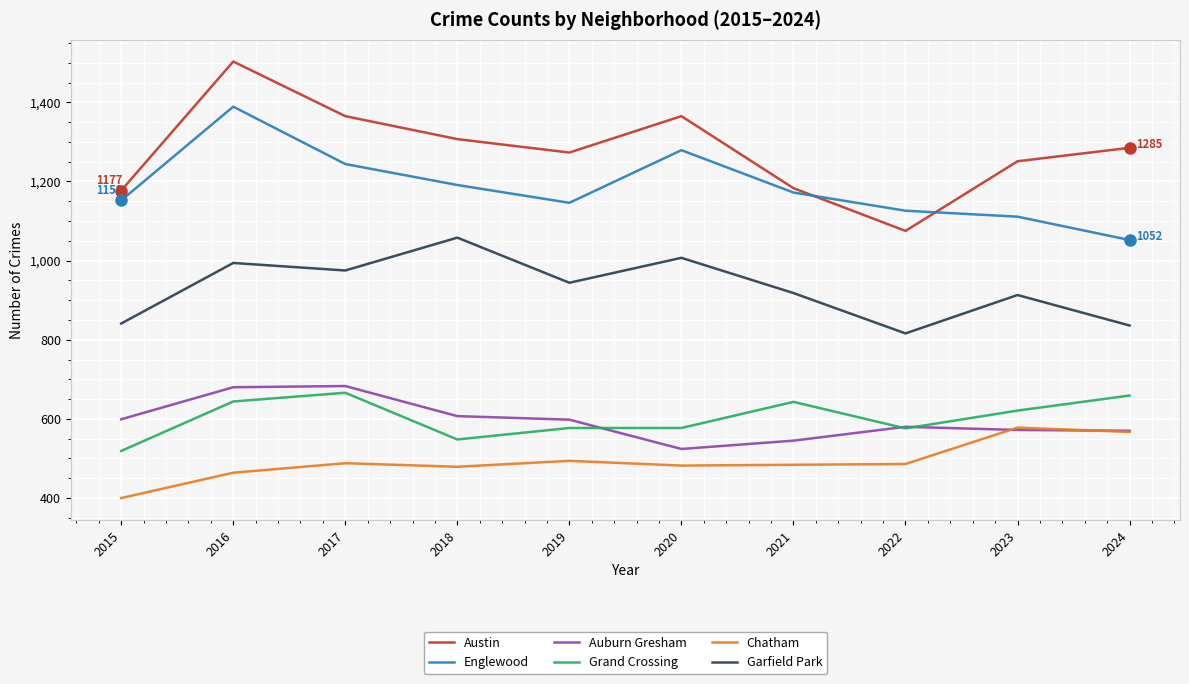

At which category is the sum across all series the highest?

2016